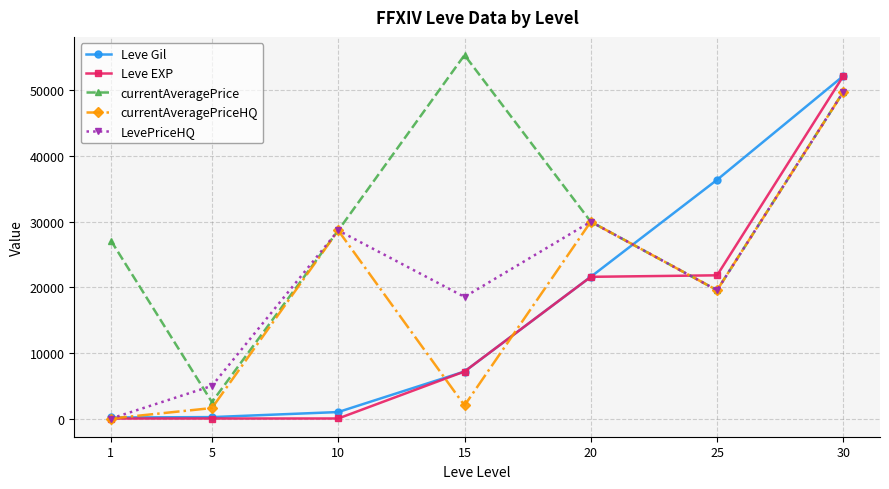

How many categories are shown in the chart?

7